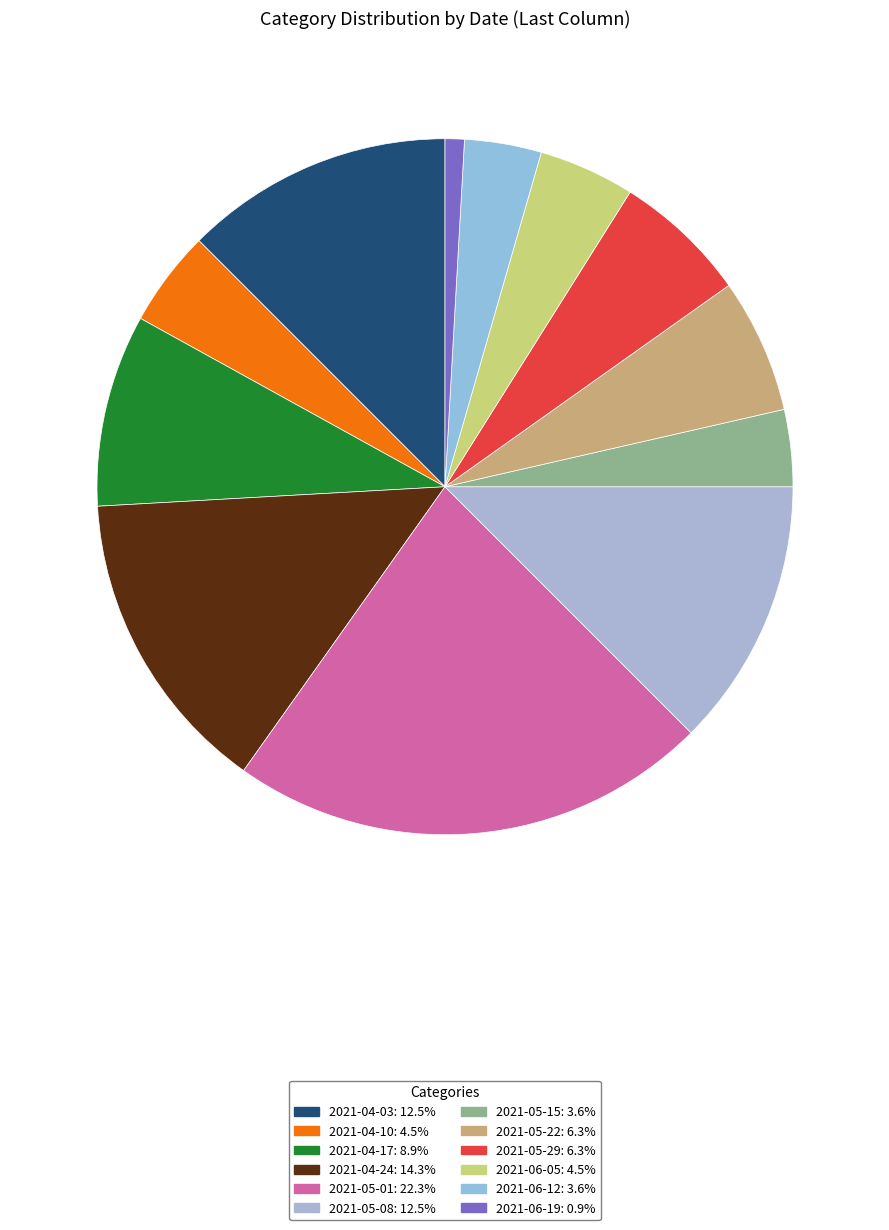

To the nearest percent, what is the difference between the 2021-05-22 and 2021-06-05 slice percentages?

2%